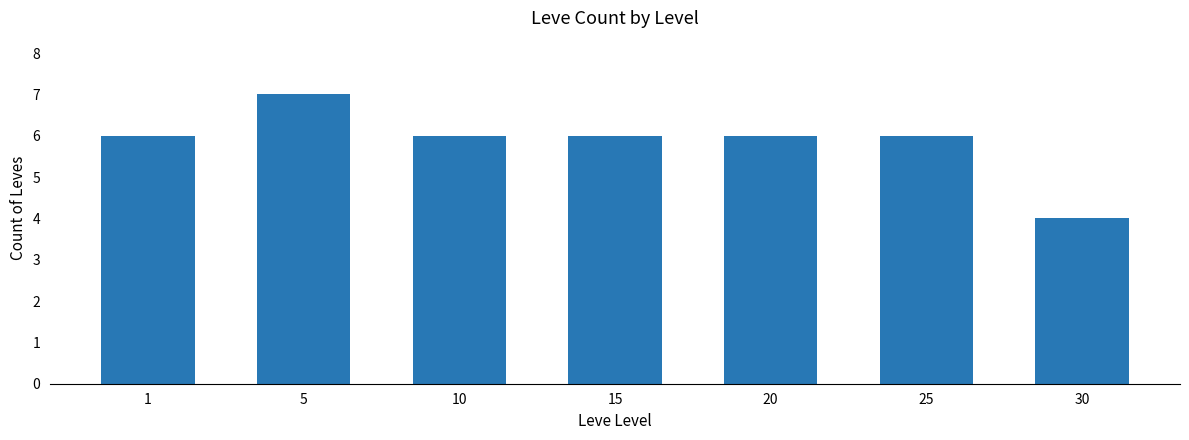

What is the approximate value at 15?

6